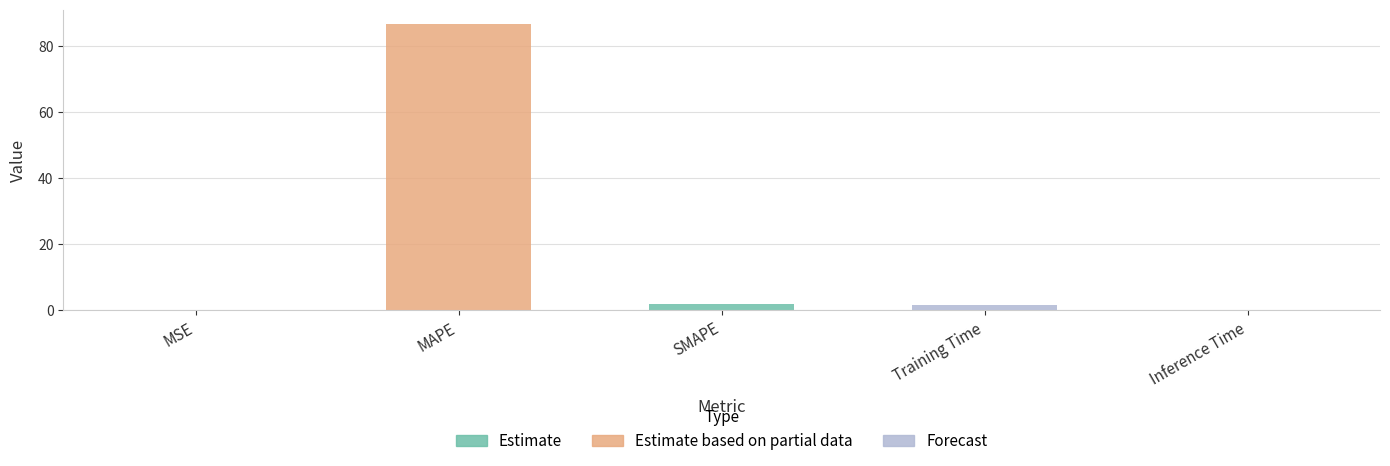

Which category has the highest value across all series?

MAPE